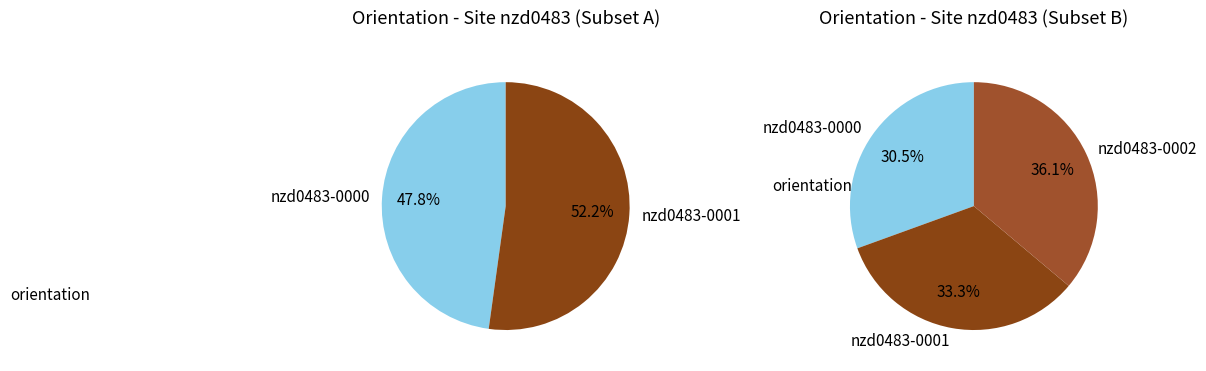

To the nearest percent, what is the average slice percentage?

33%